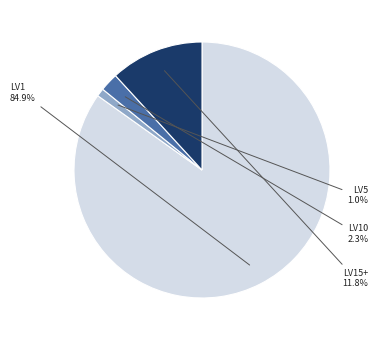

Does any single category account for the majority?

Yes